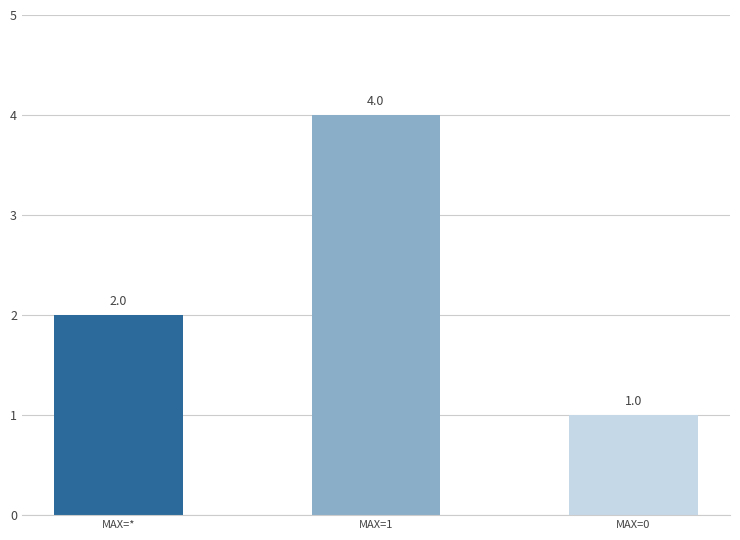

What is the average value?

2